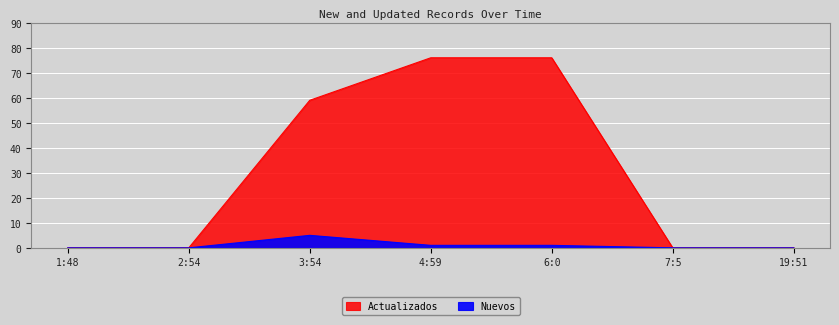

The Nuevos series shows 0 at 2:54. True or false?

True